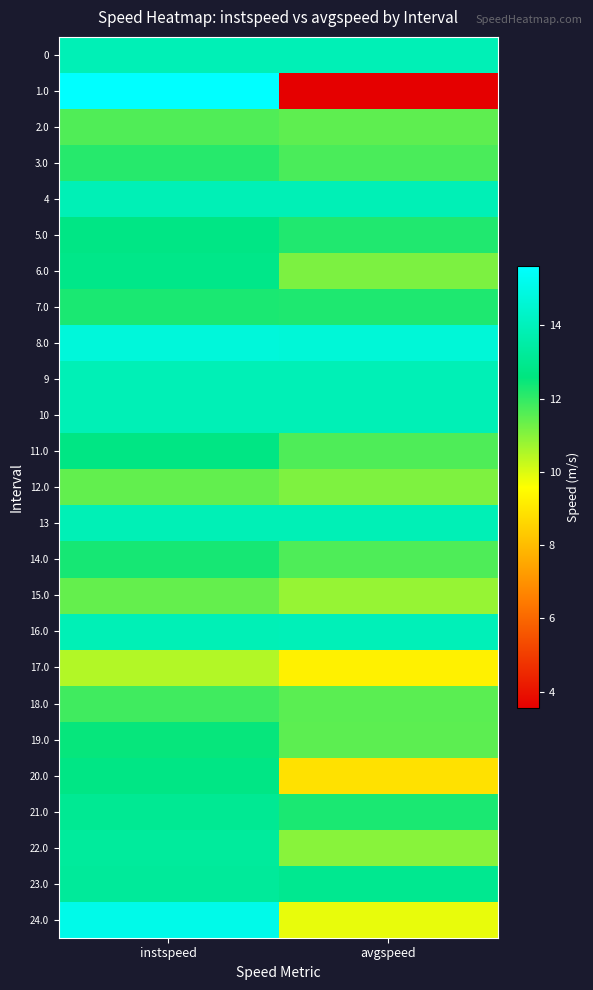

What is the maximum value shown in the chart?

15.6